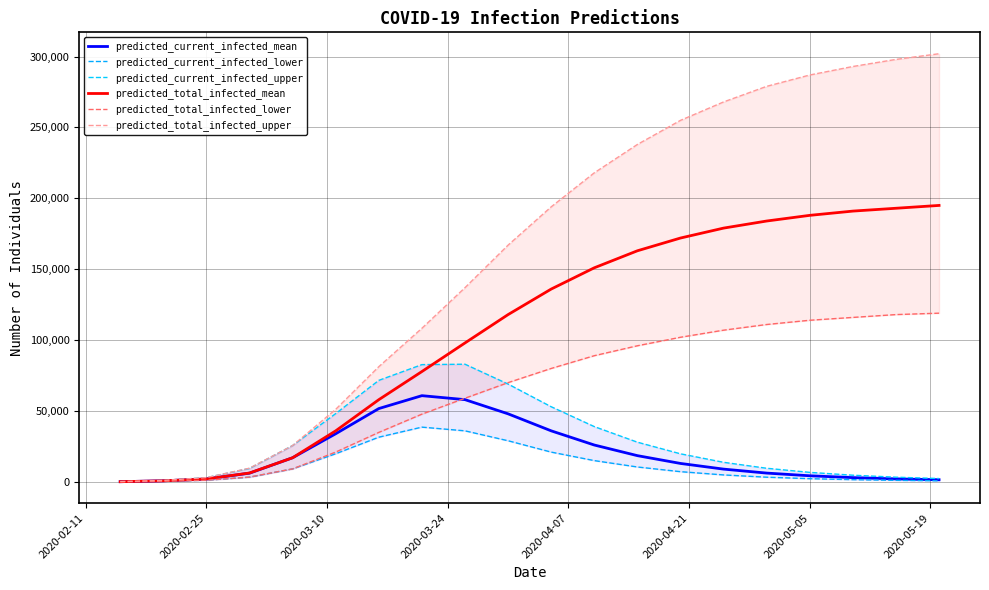

How many lines are shown in the chart?

6